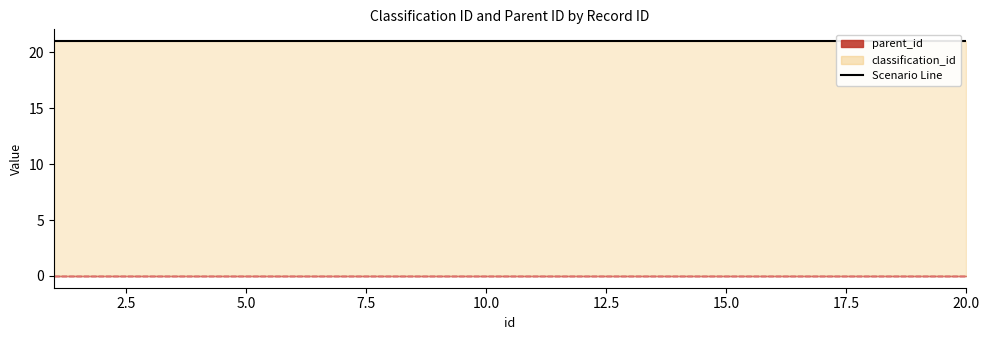

Which series has the largest range (max minus min)?

classification_id